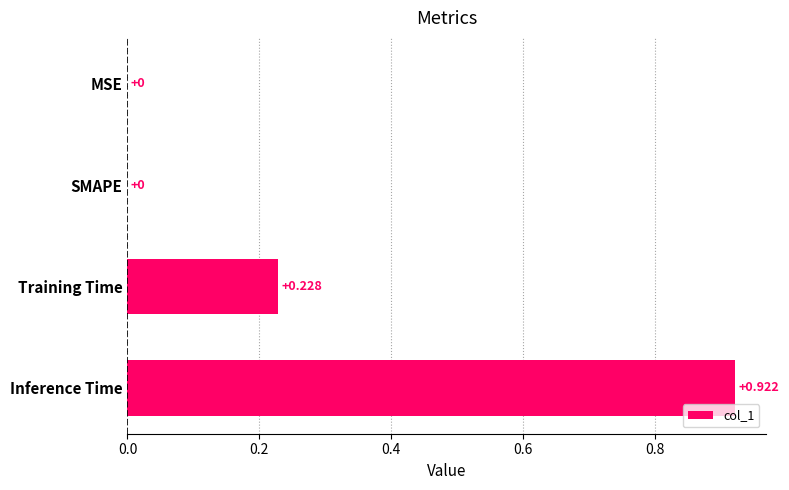

What is the sum of all values?

1.1